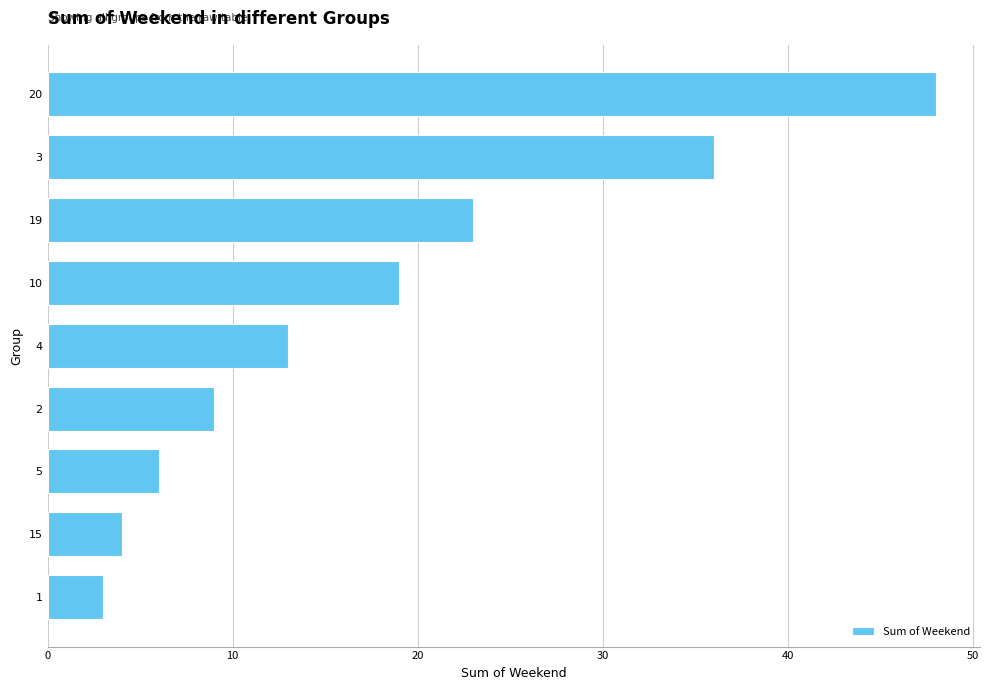

What is the change in value from 1 to 3?

+33